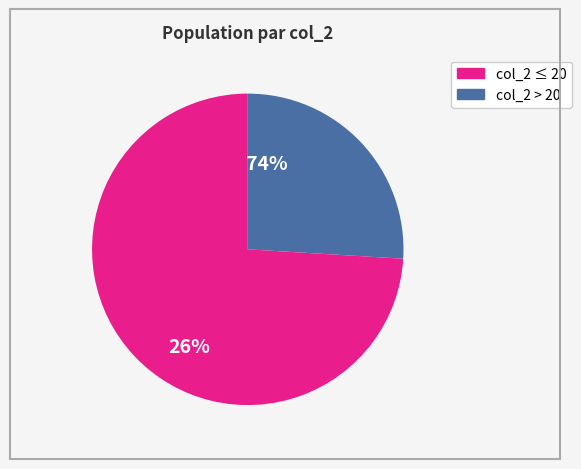

Is there any slice that represents more than half of the pie?

Yes